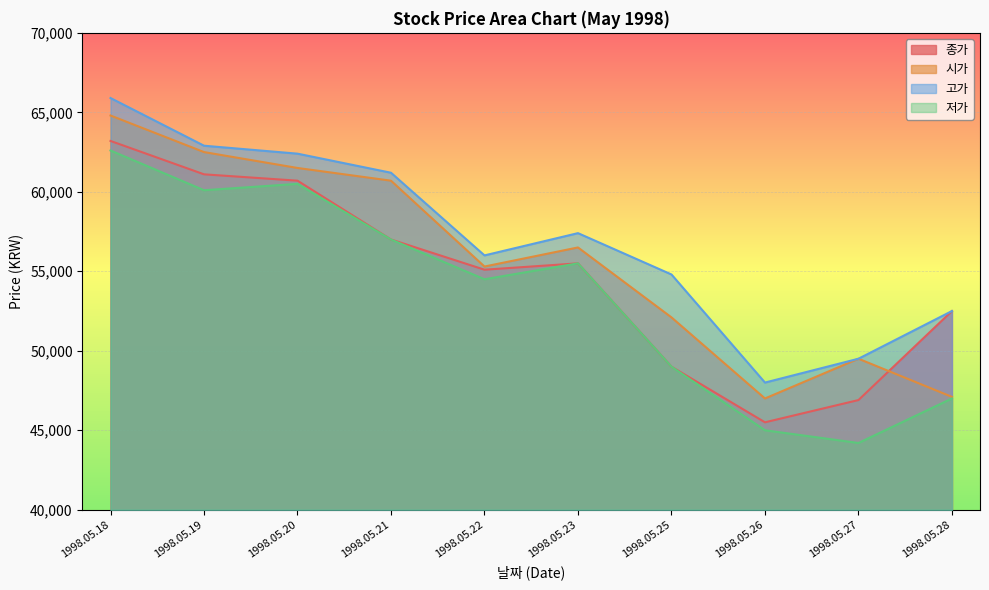

List the labels in order of 시가 value, largest first.

1998.05.18, 1998.05.19, 1998.05.20, 1998.05.21, 1998.05.23, 1998.05.22, 1998.05.25, 1998.05.27, 1998.05.28, 1998.05.26